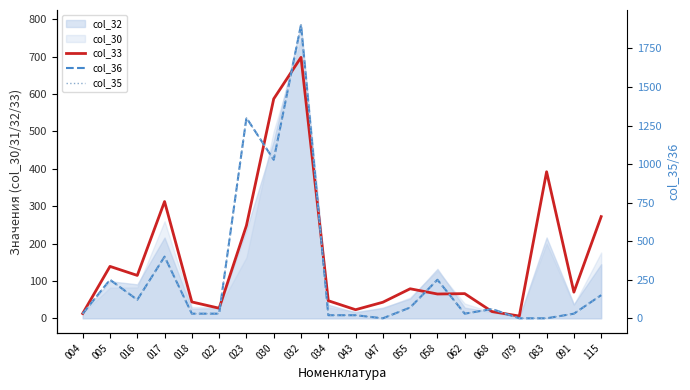

How many interior local peaks does the col_33 series have?

6